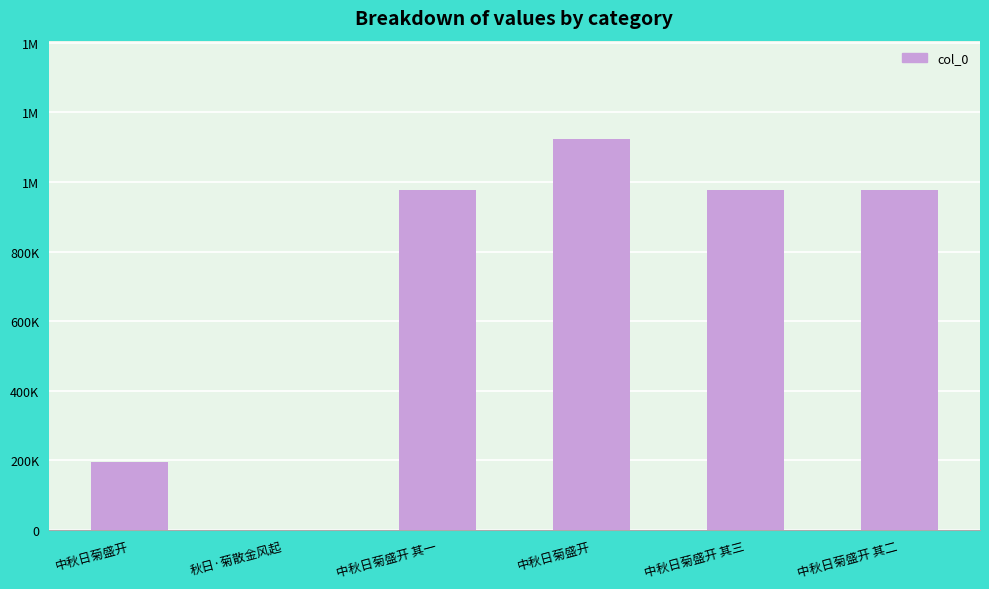

Rank the categories by value from highest to lowest.

中秋日菊盛开, 中秋日菊盛开 其二, 中秋日菊盛开 其一, 中秋日菊盛开 其三, 中秋日菊盛开, 秋日·菊散金风起